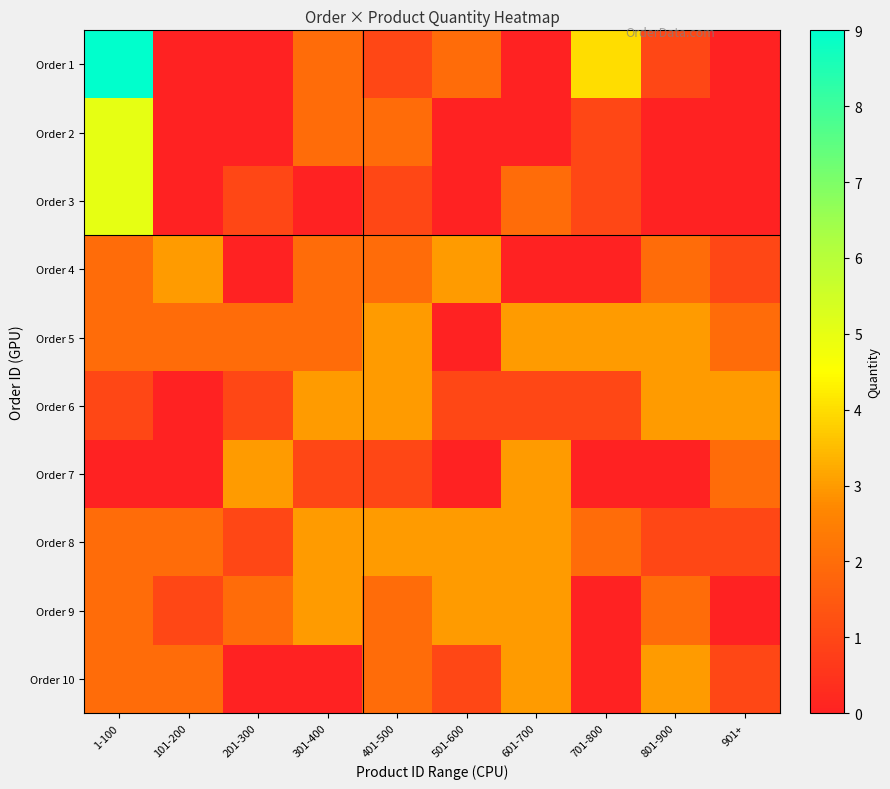

Reading right to left, extract all data points from this chart.

Order 1: 901+=0	801-900=1	701-800=4	601-700=0	501-600=2	401-500=1	301-400=2	201-300=0	101-200=0	1-100=9
Order 2: 901+=0	801-900=0	701-800=1	601-700=0	501-600=0	401-500=2	301-400=2	201-300=0	101-200=0	1-100=5
Order 3: 901+=0	801-900=0	701-800=1	601-700=2	501-600=0	401-500=1	301-400=0	201-300=1	101-200=0	1-100=5
Order 4: 901+=1	801-900=2	701-800=0	601-700=0	501-600=3	401-500=2	301-400=2	201-300=0	101-200=3	1-100=2
Order 5: 901+=2	801-900=3	701-800=3	601-700=3	501-600=0	401-500=3	301-400=2	201-300=2	101-200=2	1-100=2
Order 6: 901+=3	801-900=3	701-800=1	601-700=1	501-600=1	401-500=3	301-400=3	201-300=1	101-200=0	1-100=1
Order 7: 901+=2	801-900=0	701-800=0	601-700=3	501-600=0	401-500=1	301-400=1	201-300=3	101-200=0	1-100=0
Order 8: 901+=1	801-900=1	701-800=2	601-700=3	501-600=3	401-500=3	301-400=3	201-300=1	101-200=2	1-100=2
Order 9: 901+=0	801-900=2	701-800=0	601-700=3	501-600=3	401-500=2	301-400=3	201-300=2	101-200=1	1-100=2
Order 10: 901+=1	801-900=3	701-800=0	601-700=3	501-600=1	401-500=2	301-400=0	201-300=0	101-200=2	1-100=2